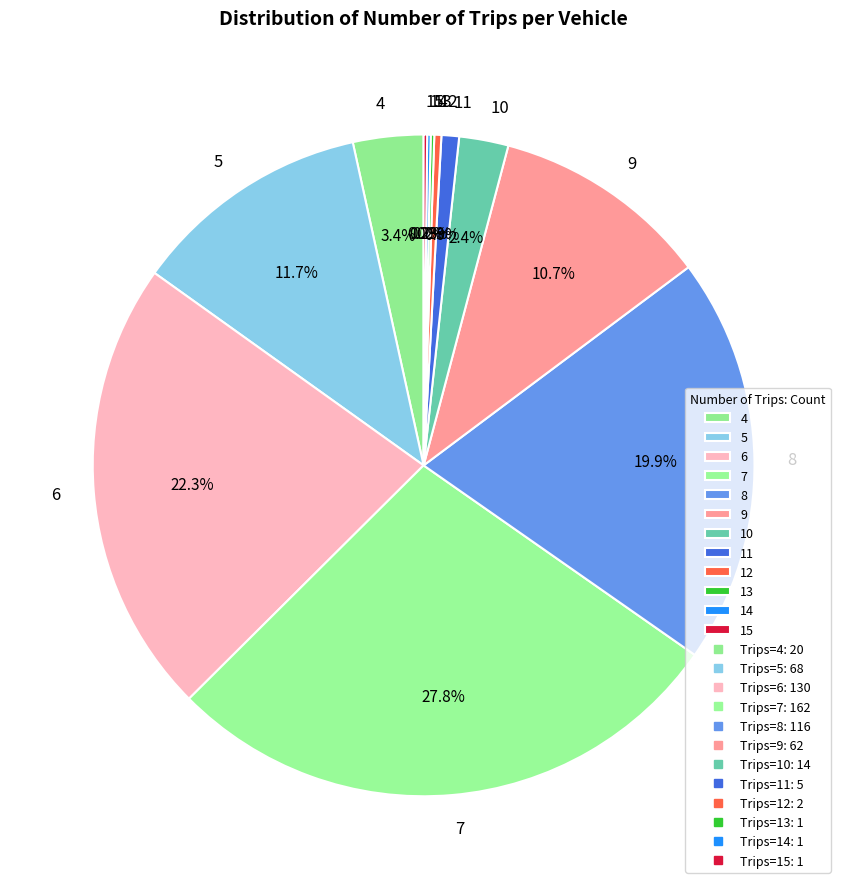

What is the largest slice in the pie chart?

7